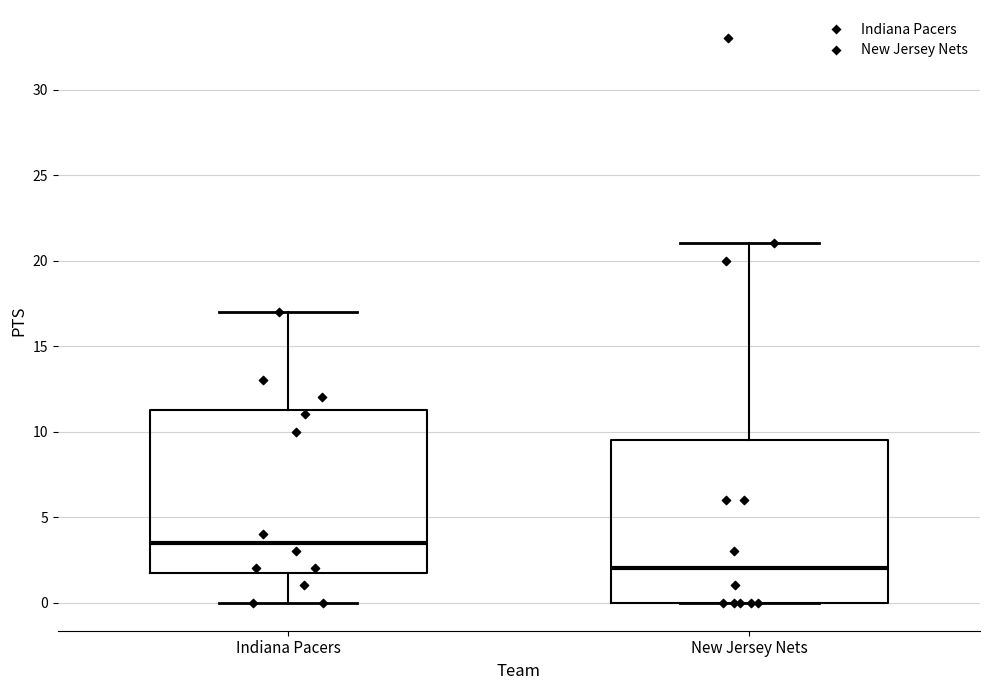

Reading left to right, transcribe this box plot: for each box, give where its median line is, the range the box spans, and where its two whiskers end, as read against the y-axis. The values are not printed on the chart, so give them approximately, as read against the axis.

Indiana Pacers: median 3.5, box 2.0 to 11.5, whiskers 0.0 to 17.0
New Jersey Nets: median 2.0, box 0.0 to 9.5, whiskers 0.0 to 21.0